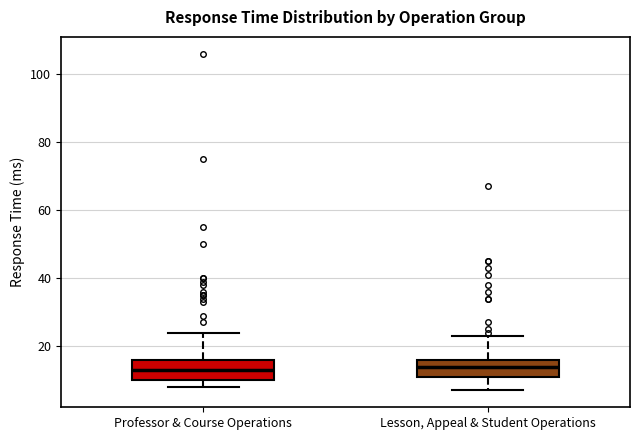

Where does the median line of the box for Professor & Course Operations sit on the y-axis? The values are not printed on the chart, so give them approximately, as read against the axis.

14